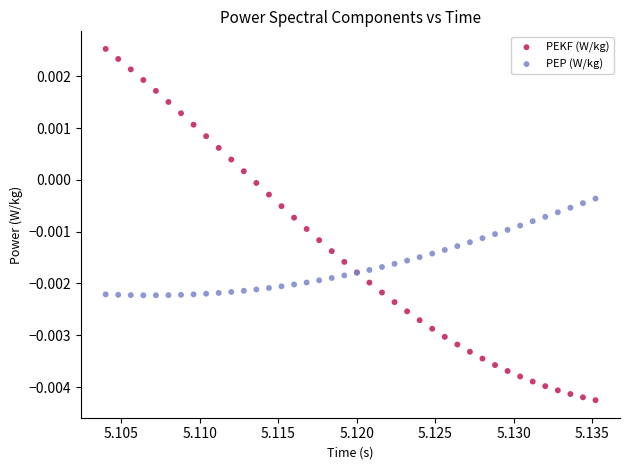

Which series has the largest Y range (max minus min)?

PEKF (W/kg)